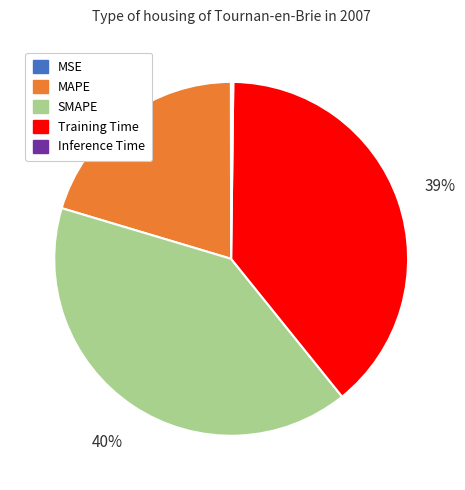

The SMAPE slice represents 40% of the pie. True or false?

True